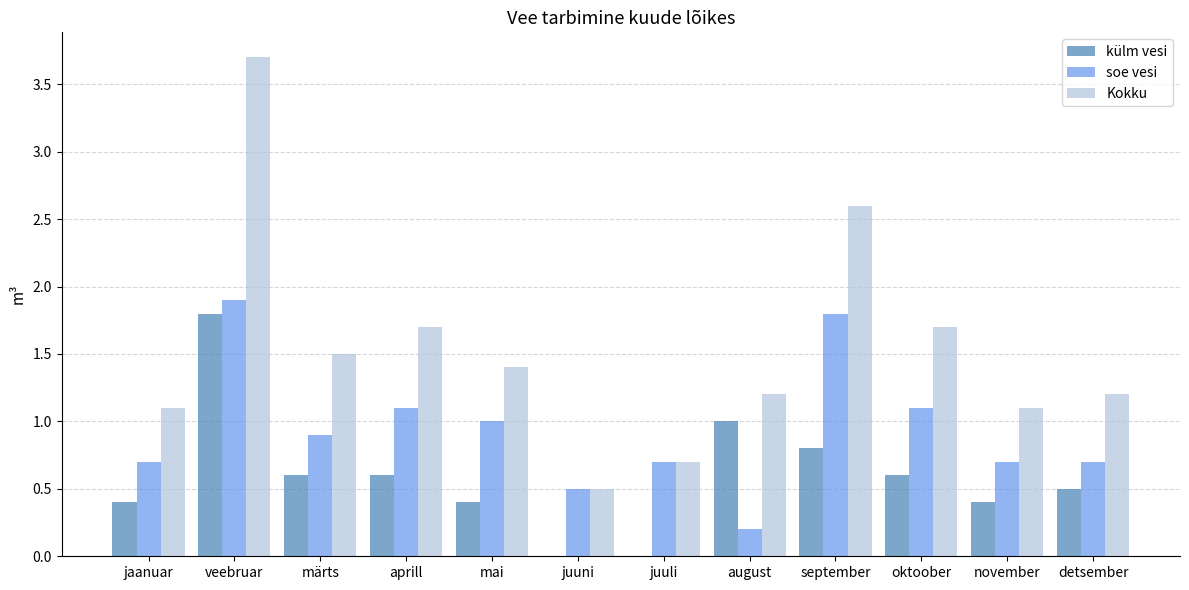

The value of soe vesi at juuni is 0.5. True or false?

True